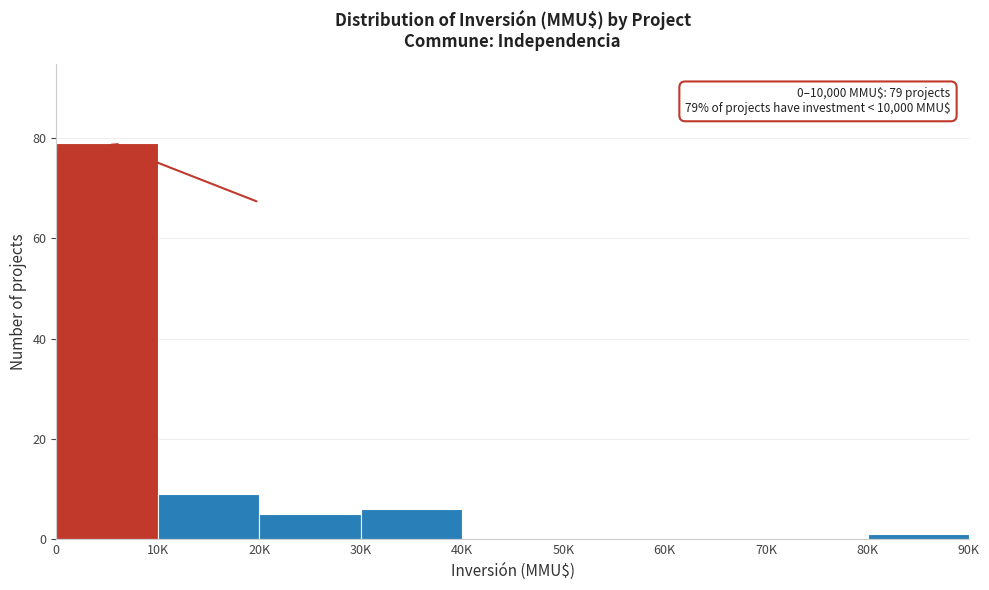

Reading left to right, what are all the values shown in this chart?

0=79	10K=9	20K=5	30K=6	40K=0	50K=0	60K=0	70K=0	80K=1